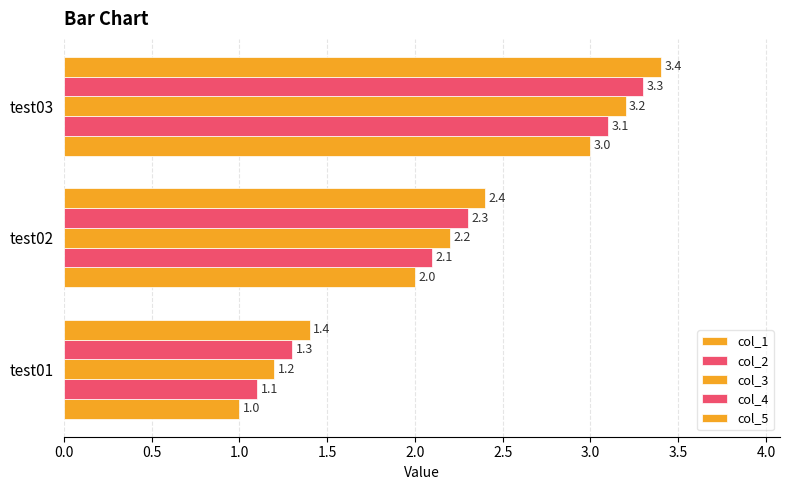

How many data points does each series have?

3